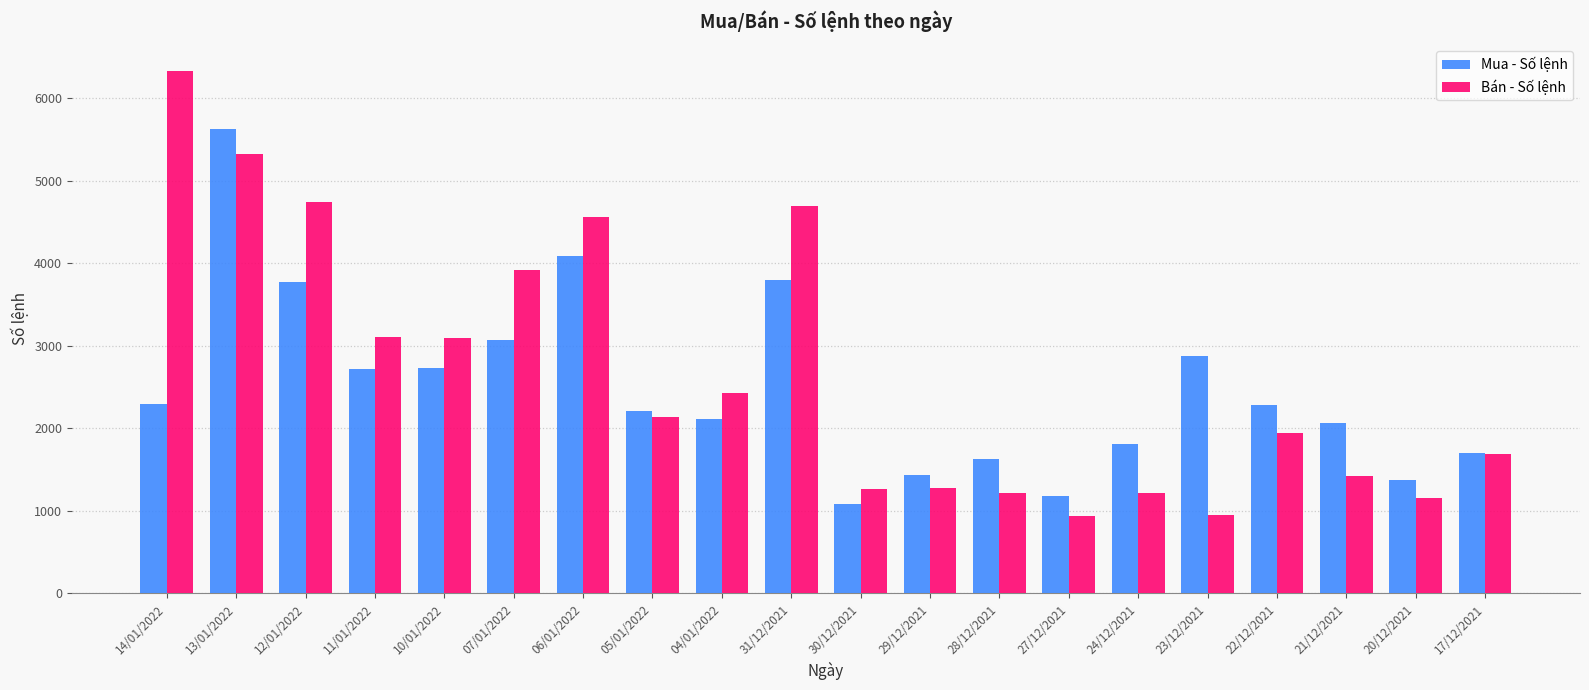

What is the label of the 15th bar from the left?

24/12/2021